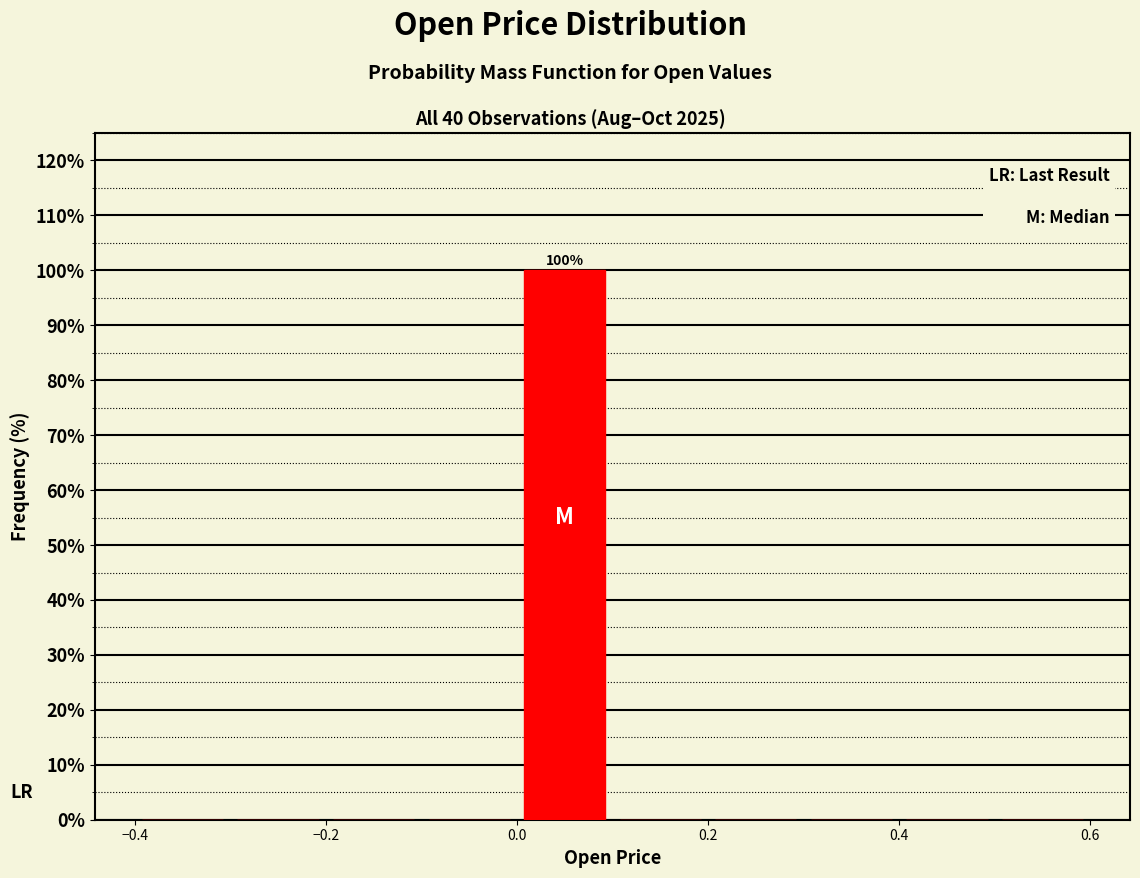

Which range on the x-axis has the tallest bar?

0.0 to 0.1